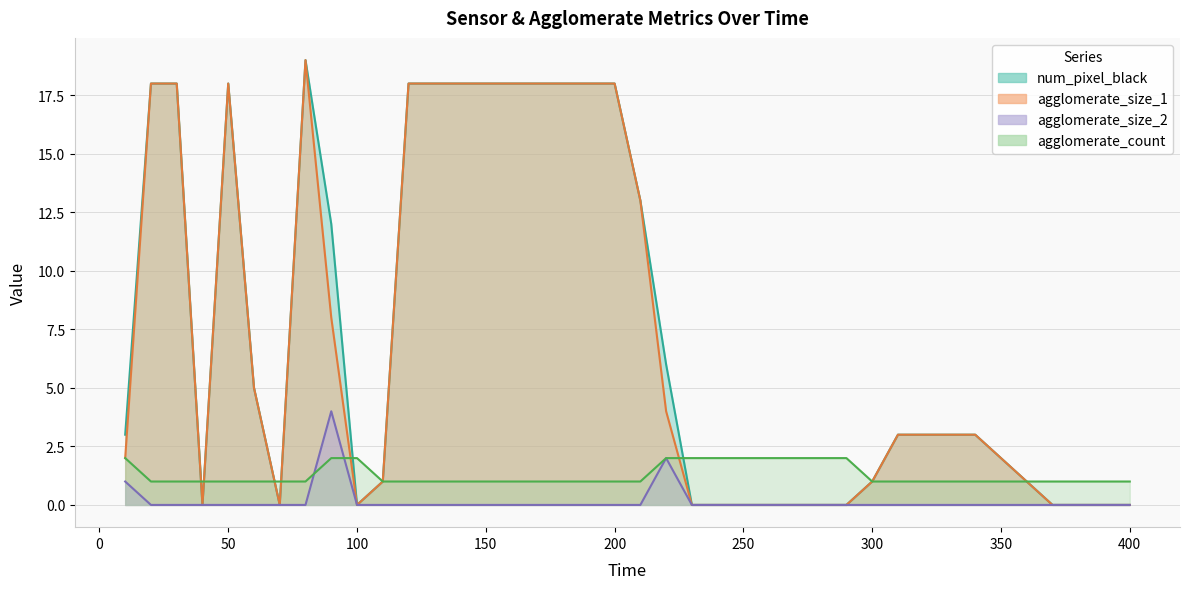

Which series has the largest total across all categories?

num_pixel_black